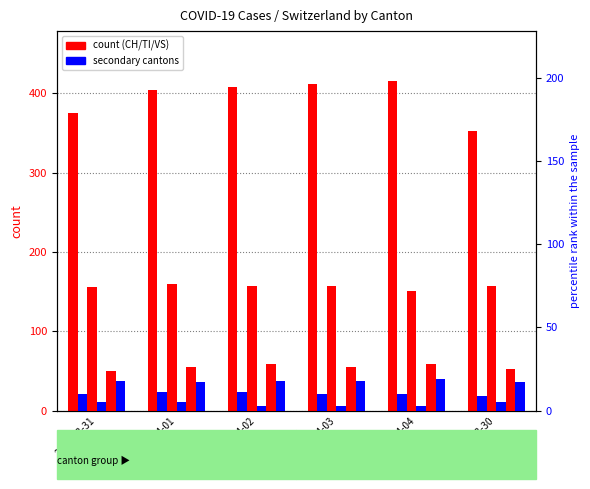

Are the bars grouped side by side (vs. stacked)?

Yes